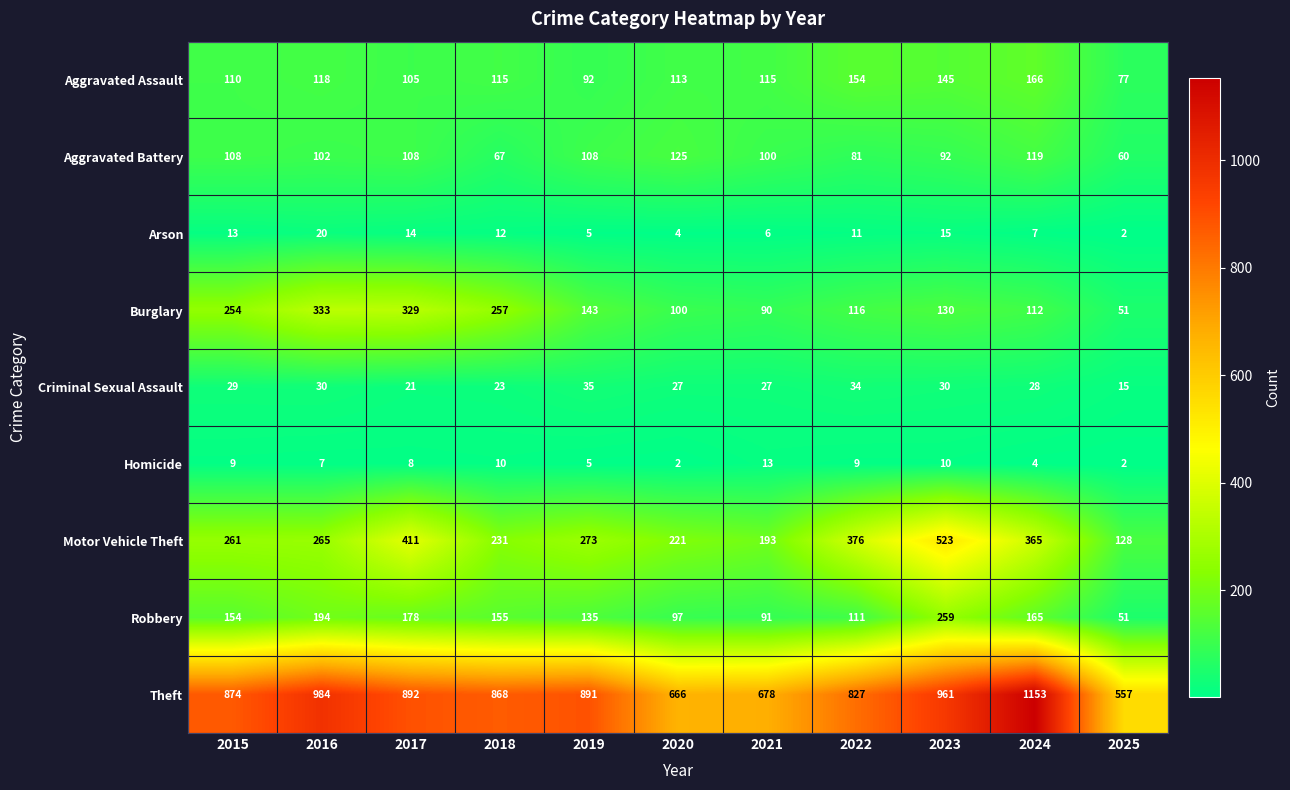

What is the lowest value of the Motor Vehicle Theft series?

128